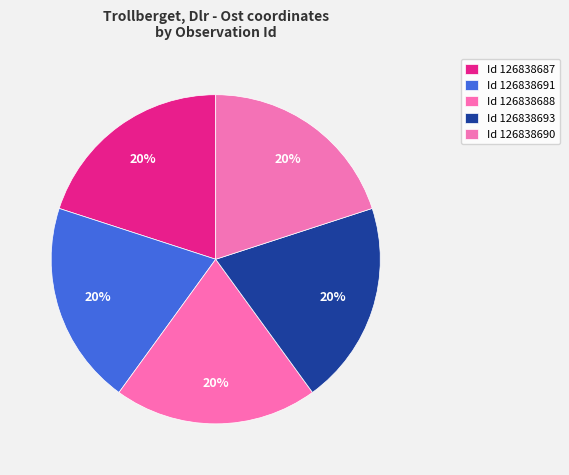

How many segments does this pie chart have?

5